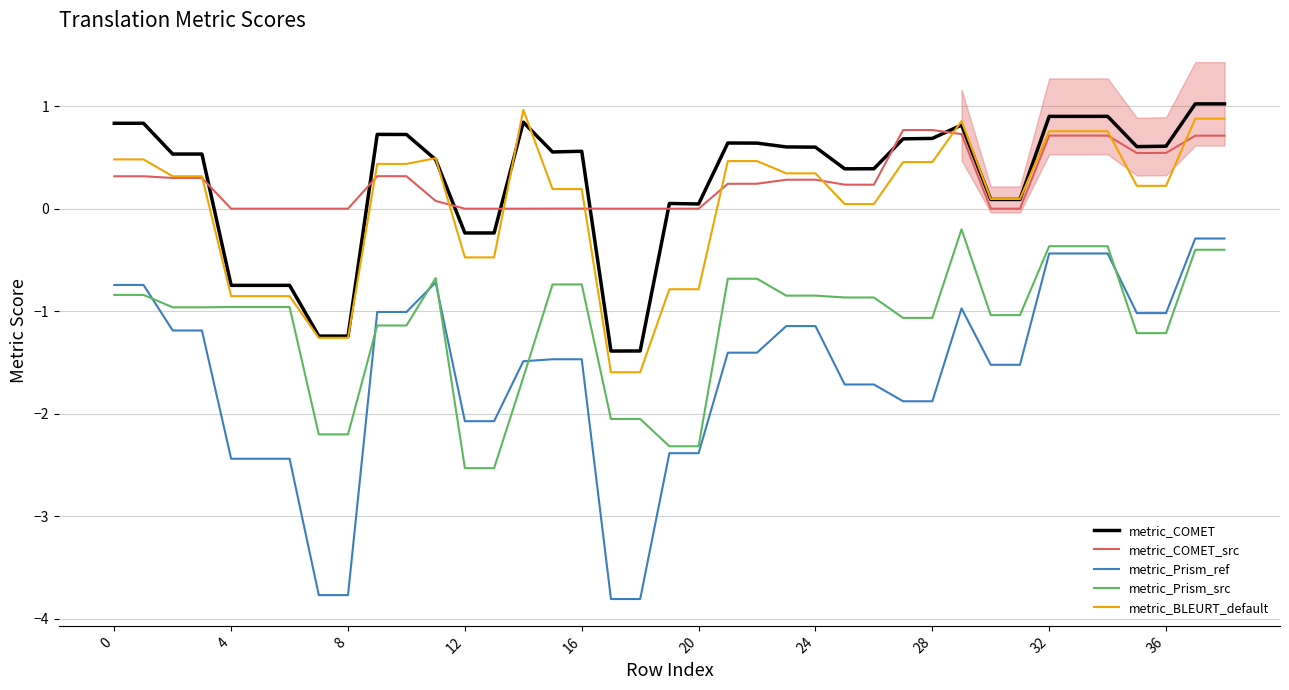

True or false: metric_Prism_ref and metric_COMET cross at least once.

False